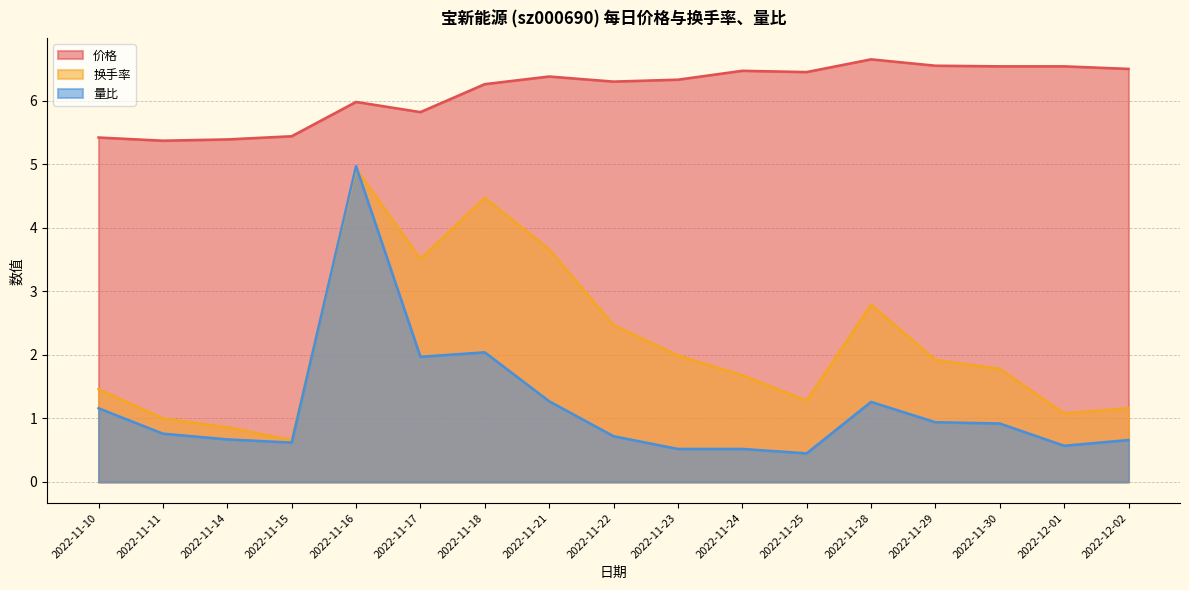

Does the chart display data point markers on the line(s)?

No